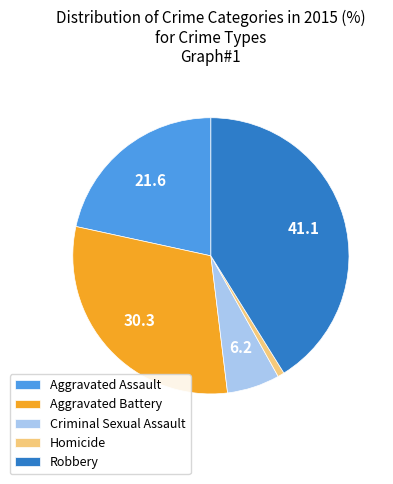

Is there a majority slice in this chart?

No